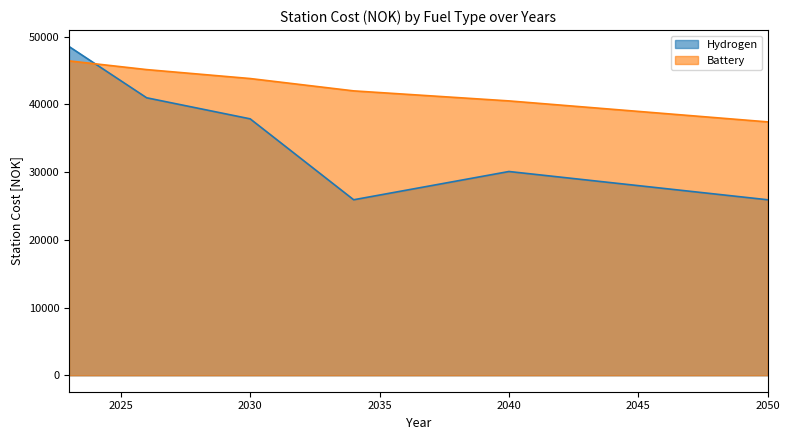

What value does the Battery series have at 2034?

42000.0